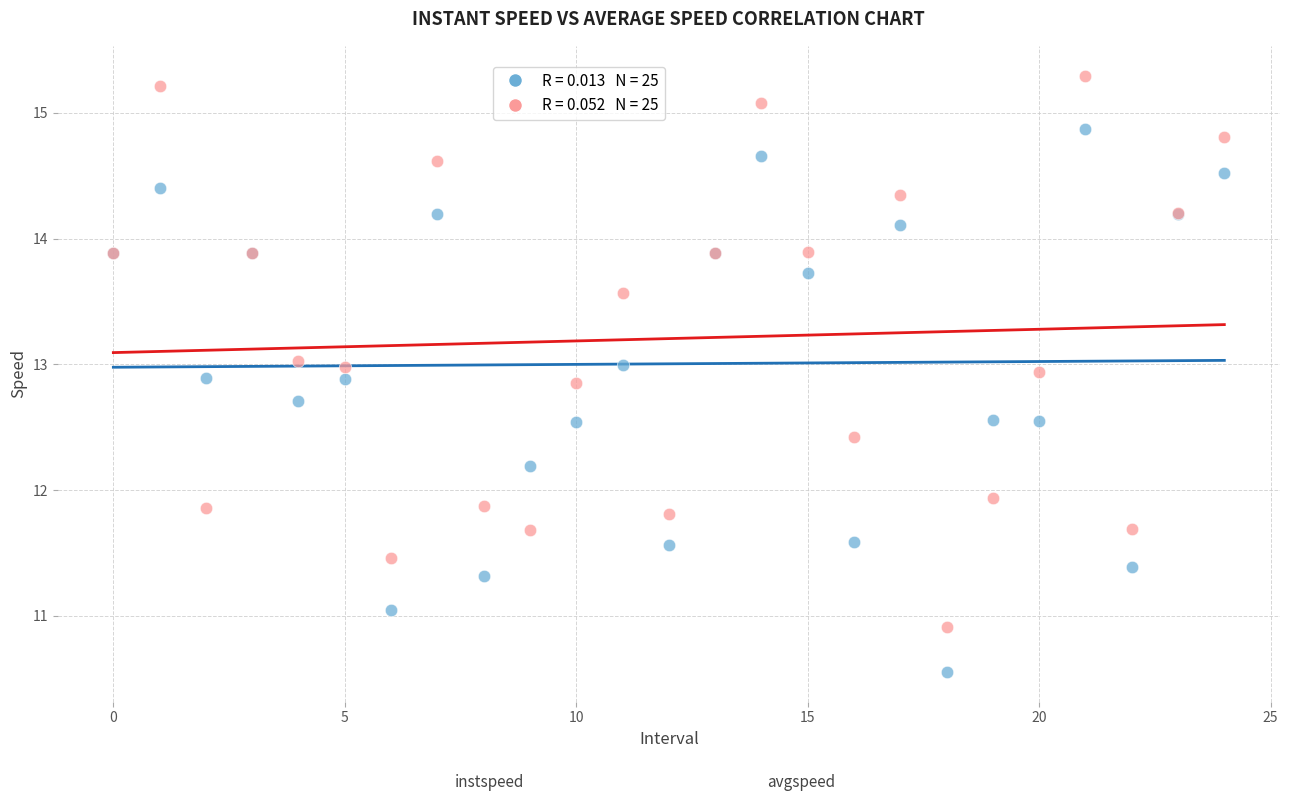

Across all series, what Y value is closest to 12?

11.9